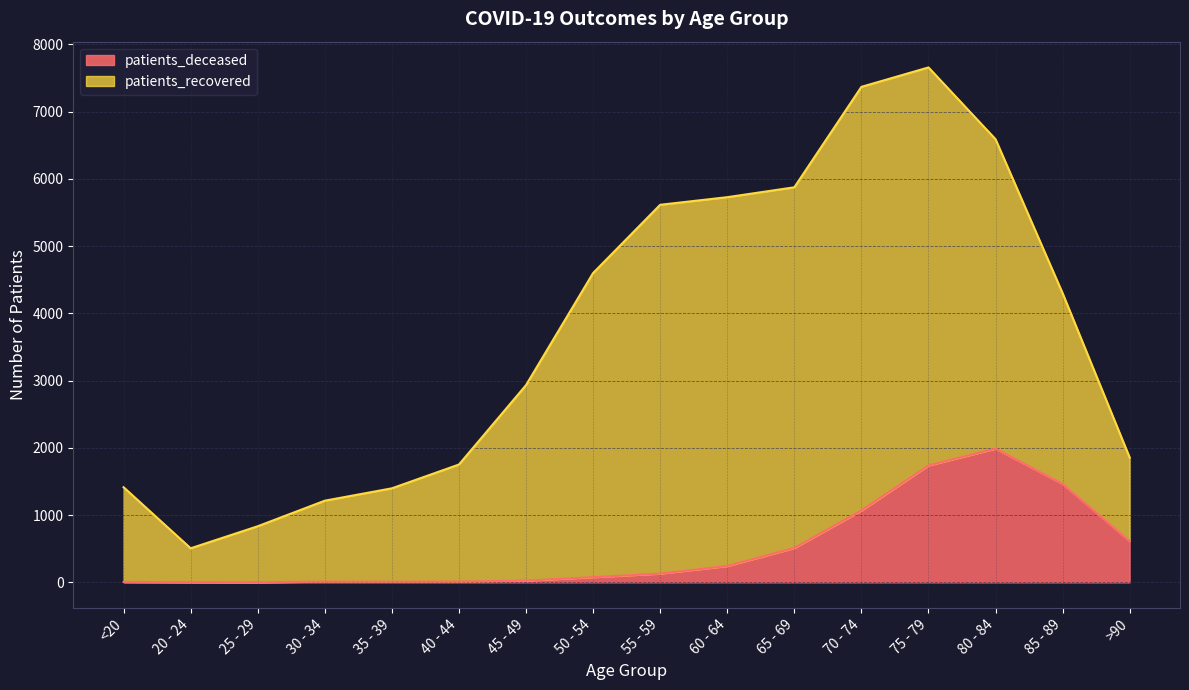

What is the change in value from 25 - 29 to 30 - 34?

+9